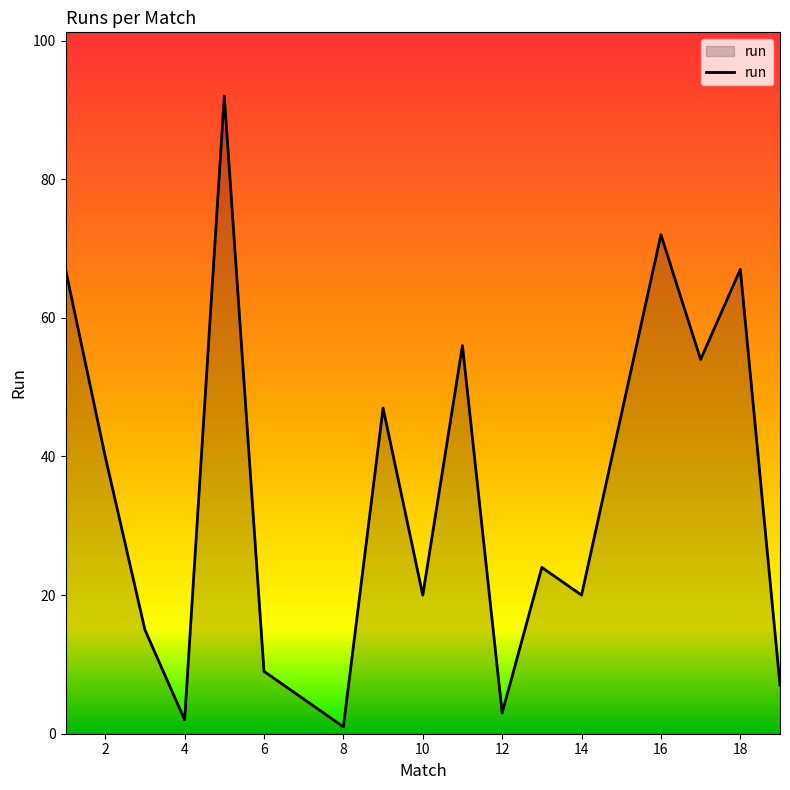

What is the difference between the maximum and minimum values?

91